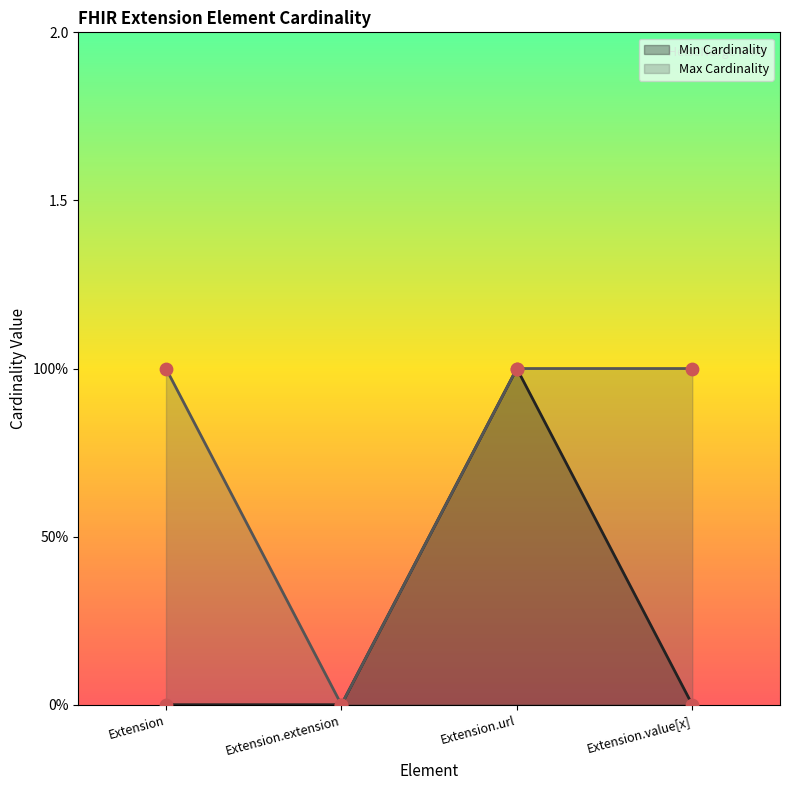

Which series has the largest total across all categories?

Max Cardinality